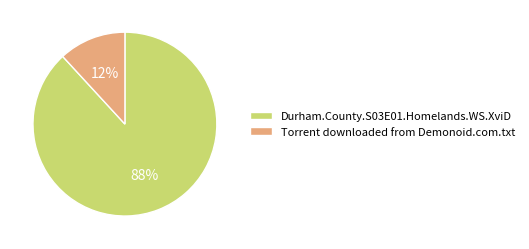

Between Durham.County.S03E01.Homelands.WS.XviD and Torrent downloaded from Demonoid.com.txt, which is larger?

Durham.County.S03E01.Homelands.WS.XviD